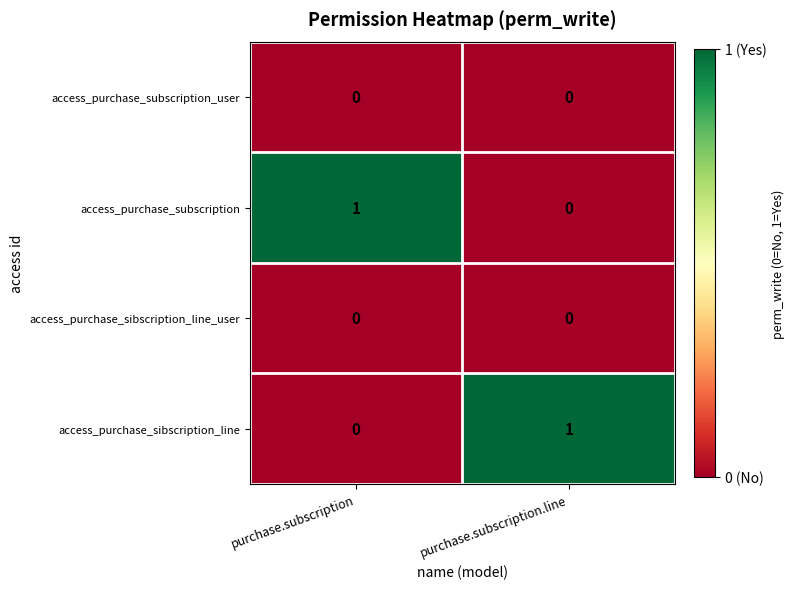

Is it true that access_purchase_subscription_user equals 0 at purchase.subscription?

True